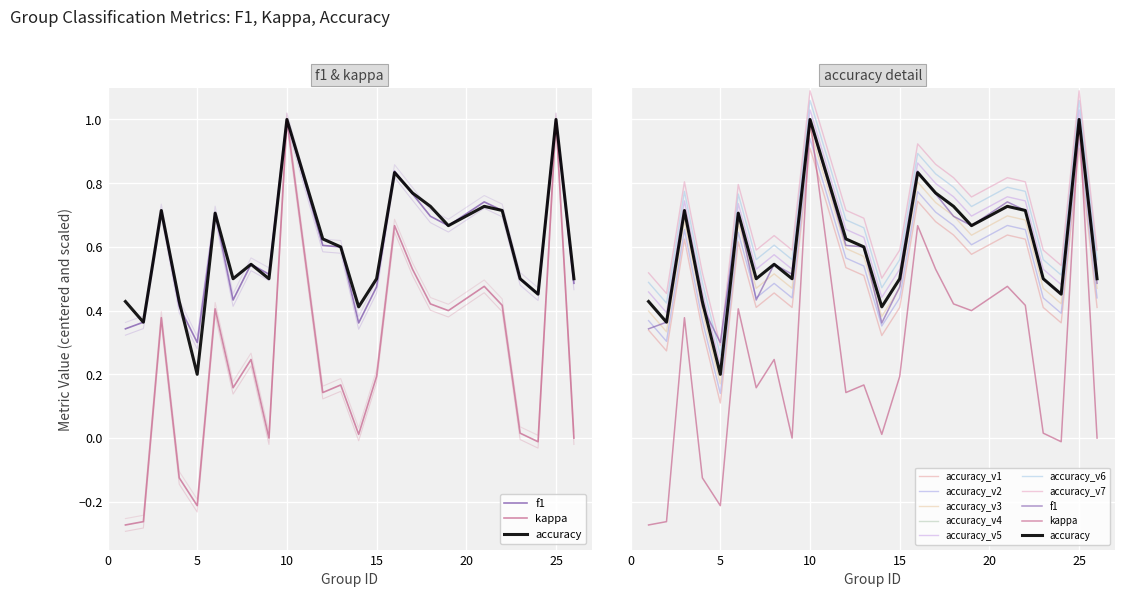

The kappa series shows 0.2 at 7. True or false?

True